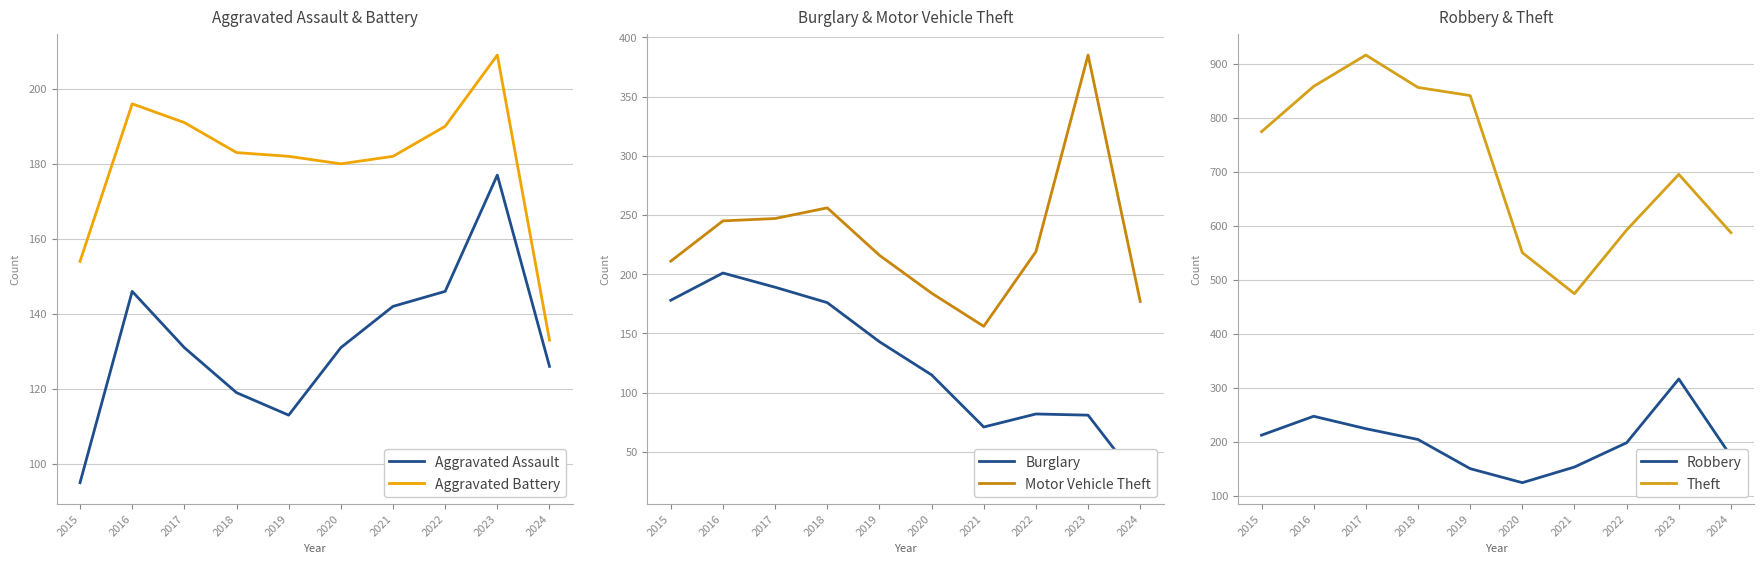

Which category has the lowest value in the Motor Vehicle Theft series?

2021